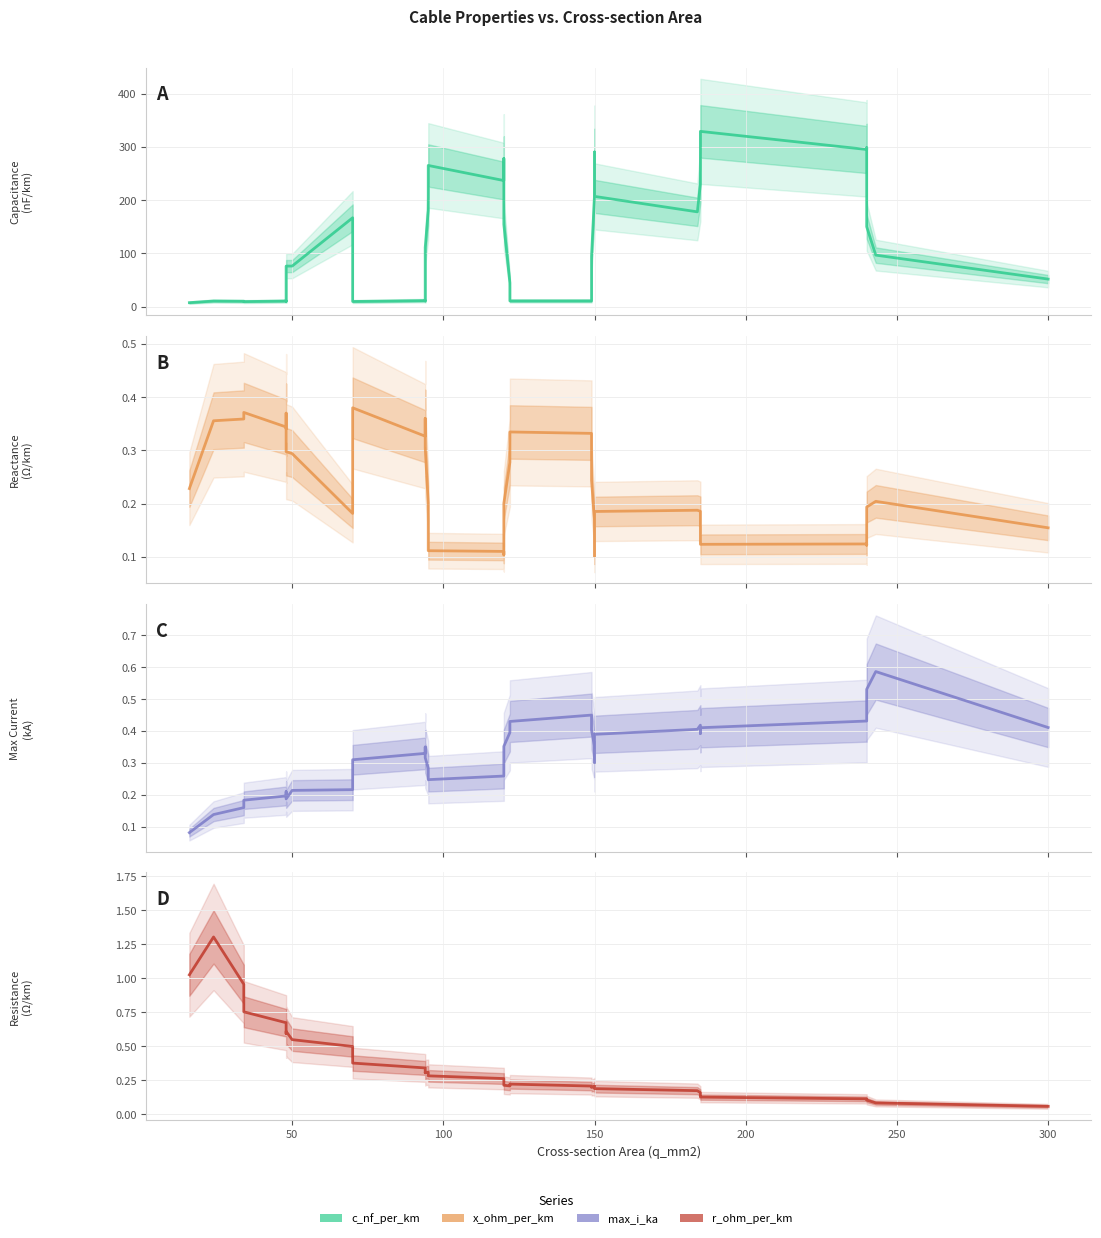

Does the chart have visible grid lines?

Yes